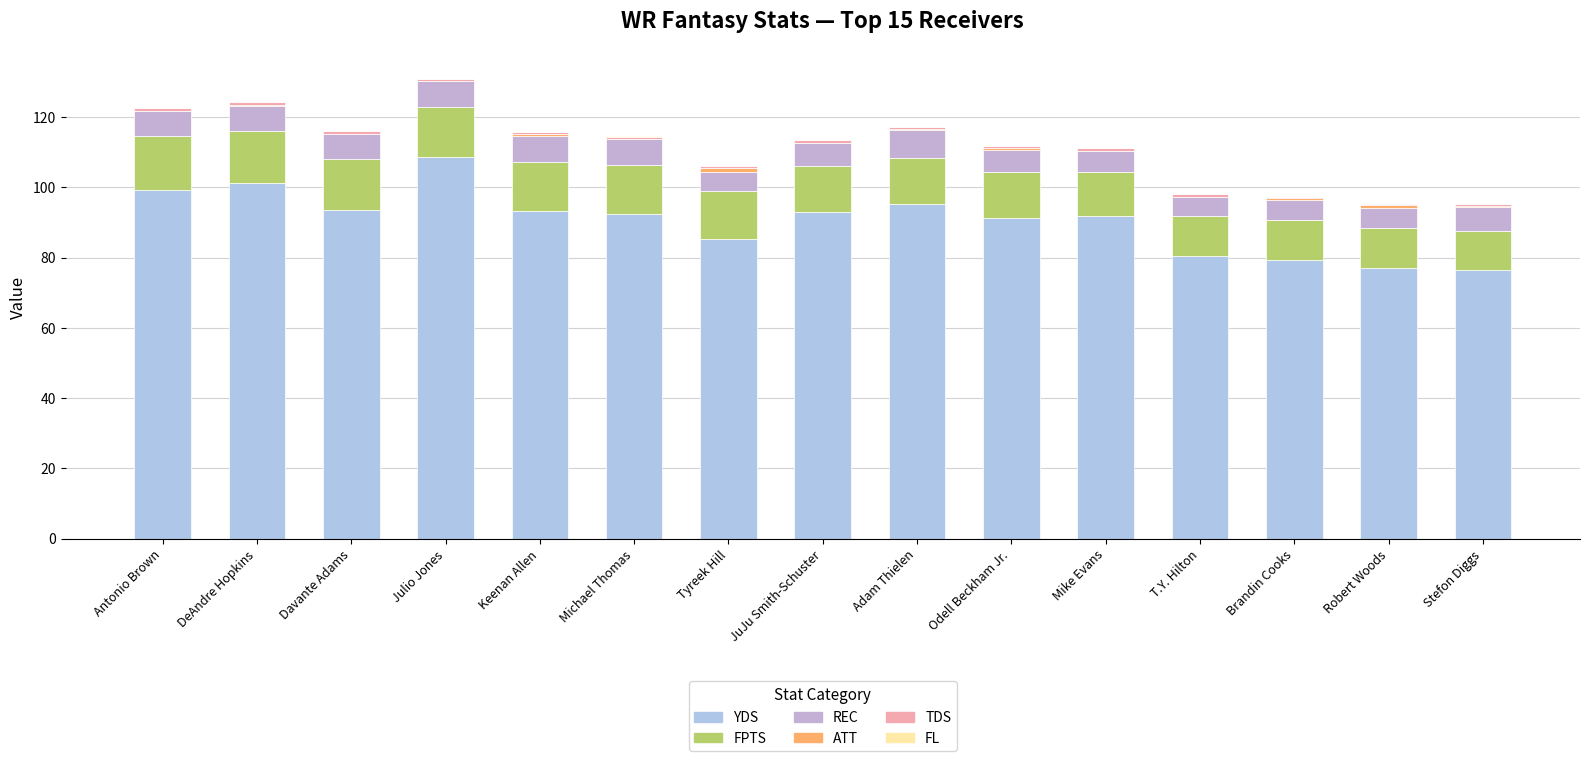

What position from the left is JuJu Smith-Schuster?

8